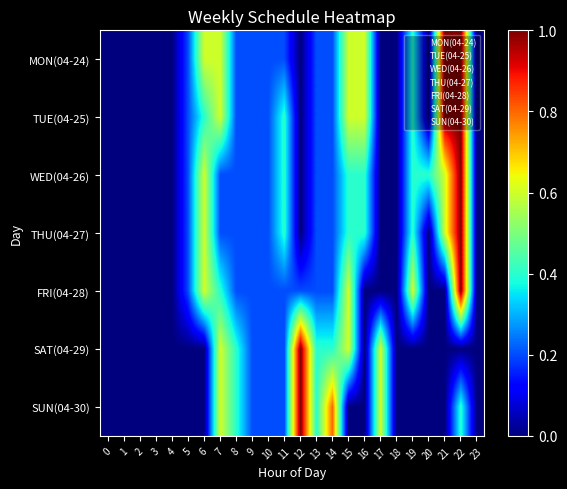

How many series are shown in this chart?

7